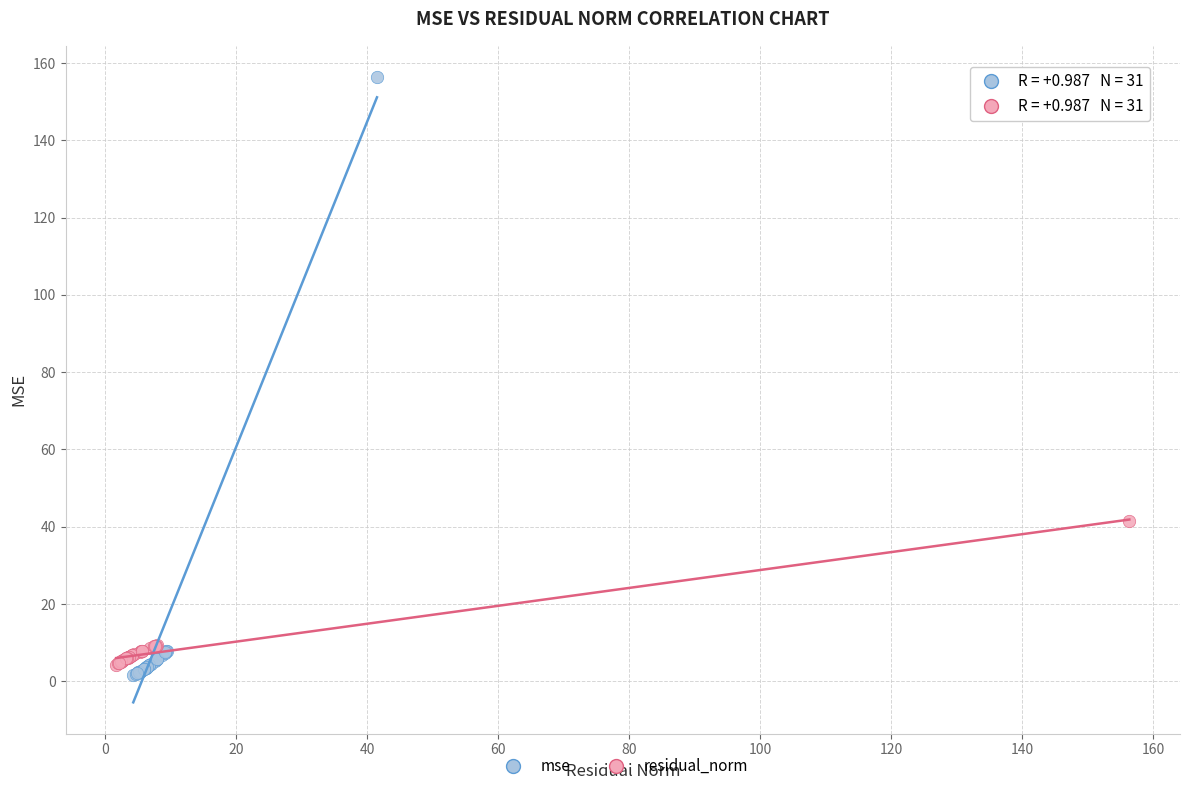

Which series reaches the maximum Y coordinate?

mse